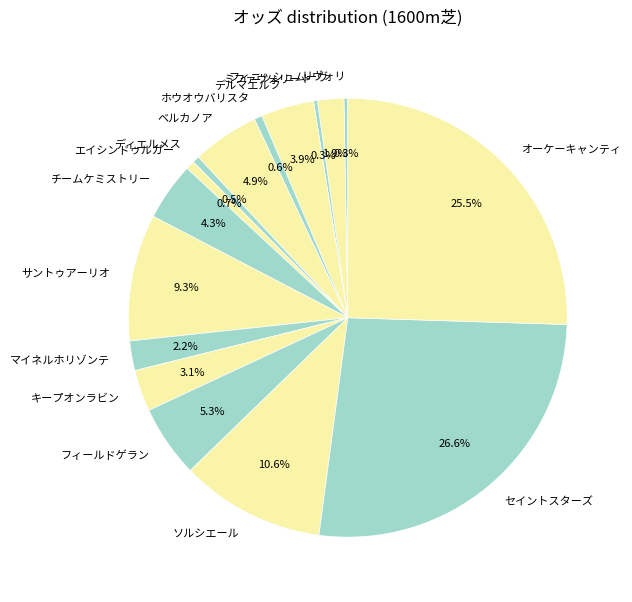

Which has a higher value, デルマエルフ or リヴォリ?

デルマエルフ